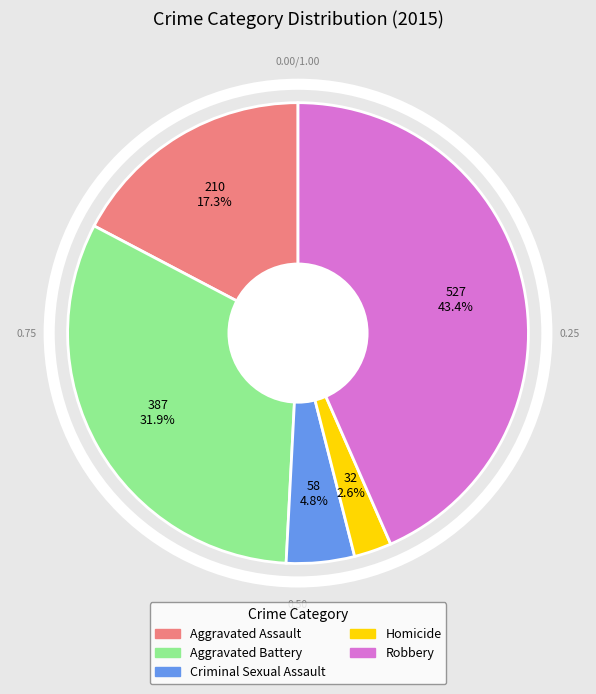

How many segments does this pie chart have?

5